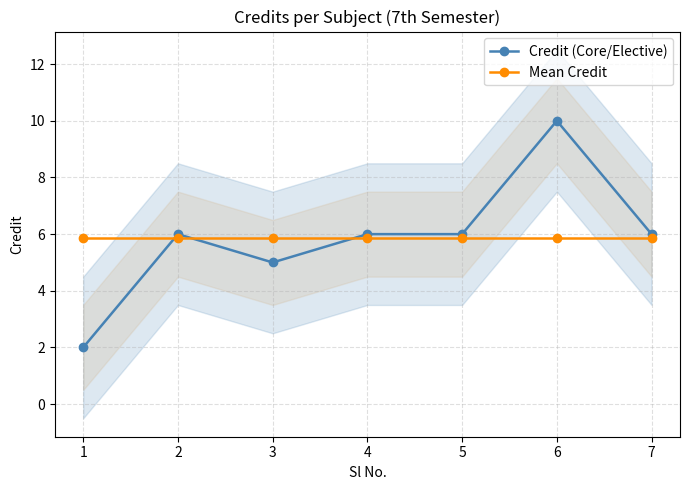

Does the chart have visible grid lines?

Yes